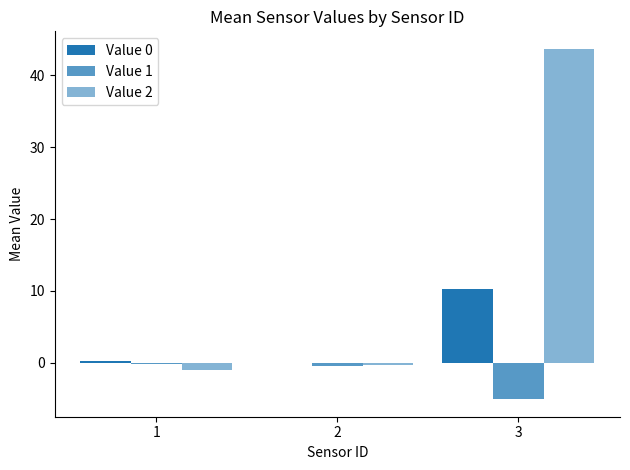

Rank the series at 1 from highest to lowest value.

Value 0, Value 1, Value 2